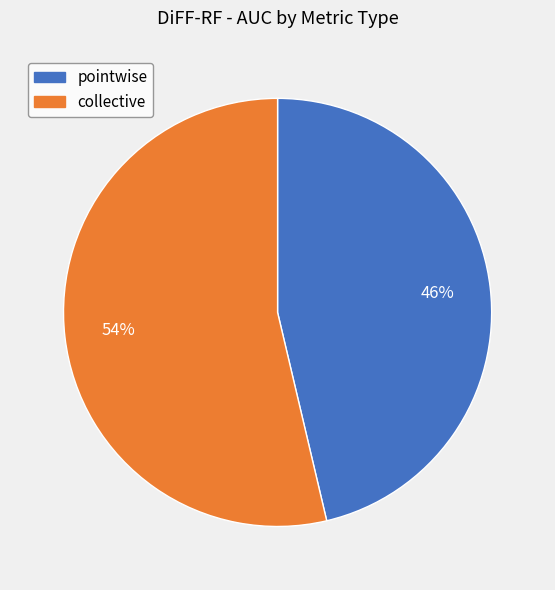

Which slice is the smallest?

pointwise